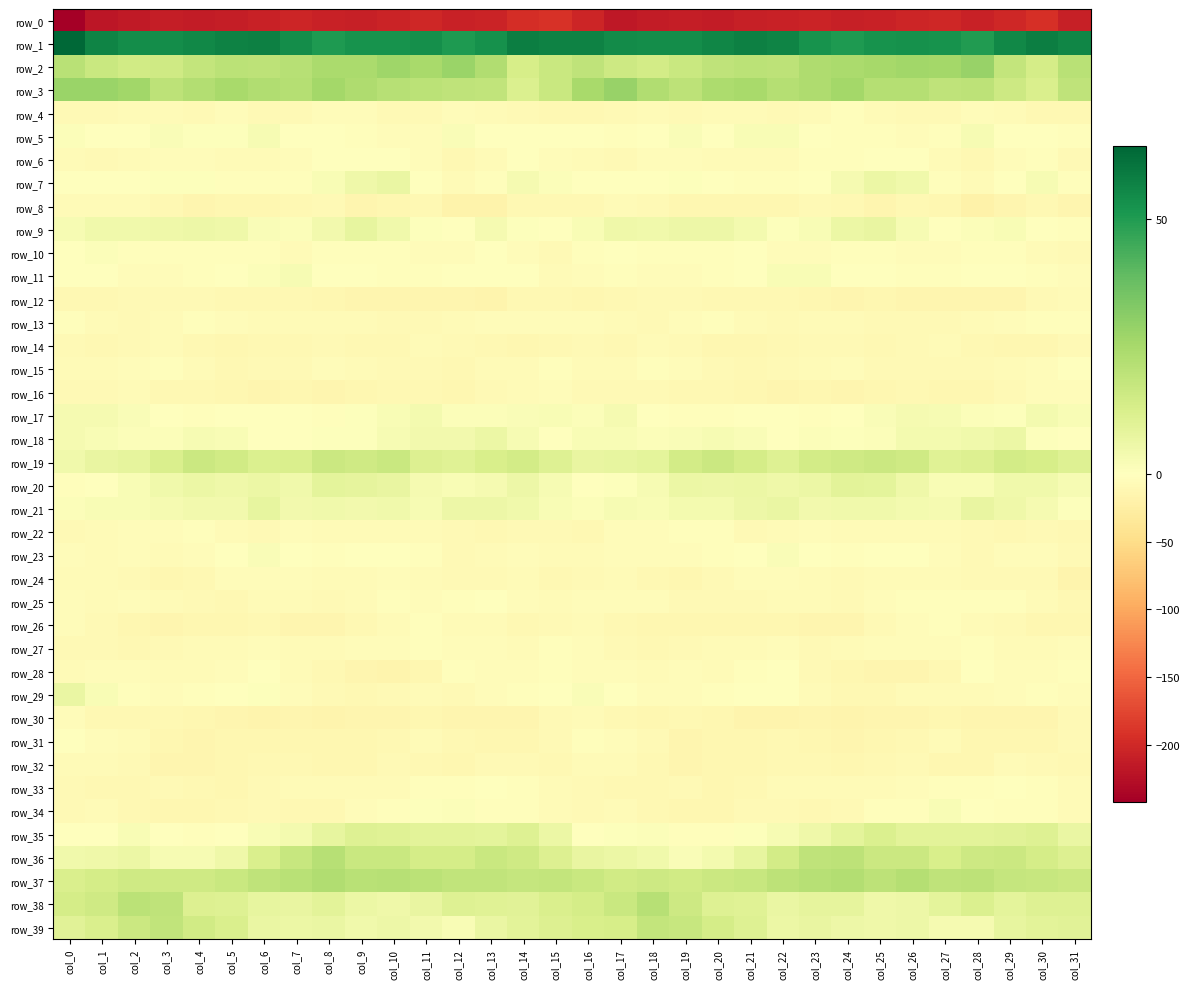

What is the maximum value for row_27?

-3.1